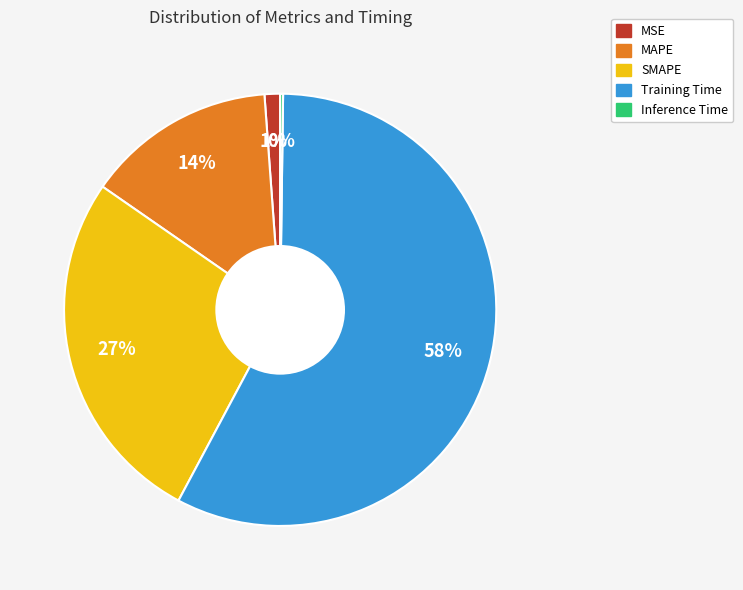

Is it true that MAPE is 14% of the pie?

True